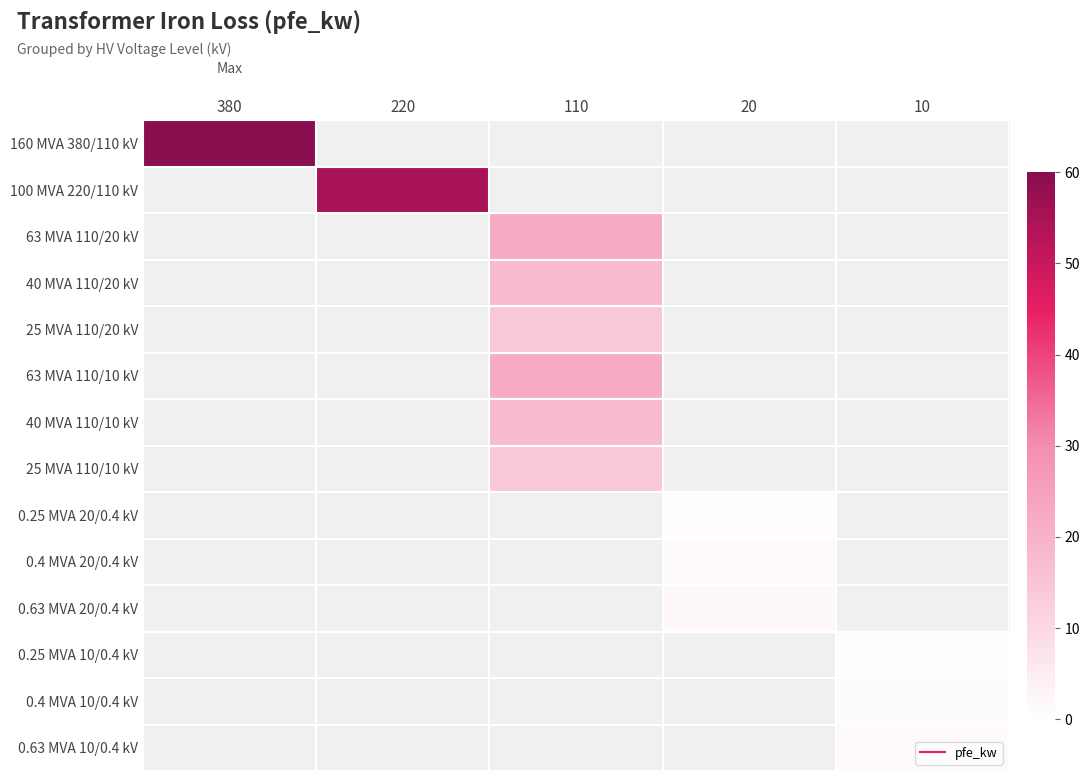

Reading right to left, list all the values displayed in this chart.

160 MVA 380/110 kV: 10=0.0	20=0.0	110=0.0	220=0.0	380=60.0
100 MVA 220/110 kV: 10=0.0	20=0.0	110=0.0	220=55.0	380=0.0
63 MVA 110/20 kV: 10=0.0	20=0.0	110=22.0	220=0.0	380=0.0
40 MVA 110/20 kV: 10=0.0	20=0.0	110=18.0	220=0.0	380=0.0
25 MVA 110/20 kV: 10=0.0	20=0.0	110=14.0	220=0.0	380=0.0
63 MVA 110/10 kV: 10=0.0	20=0.0	110=22.0	220=0.0	380=0.0
40 MVA 110/10 kV: 10=0.0	20=0.0	110=18.0	220=0.0	380=0.0
25 MVA 110/10 kV: 10=0.0	20=0.0	110=14.0	220=0.0	380=0.0
0.25 MVA 20/0.4 kV: 10=0.0	20=0.8	110=0.0	220=0.0	380=0.0
0.4 MVA 20/0.4 kV: 10=0.0	20=1.4	110=0.0	220=0.0	380=0.0
0.63 MVA 20/0.4 kV: 10=0.0	20=1.6	110=0.0	220=0.0	380=0.0
0.25 MVA 10/0.4 kV: 10=0.6	20=0.0	110=0.0	220=0.0	380=0.0
0.4 MVA 10/0.4 kV: 10=0.9	20=0.0	110=0.0	220=0.0	380=0.0
0.63 MVA 10/0.4 kV: 10=1.2	20=0.0	110=0.0	220=0.0	380=0.0